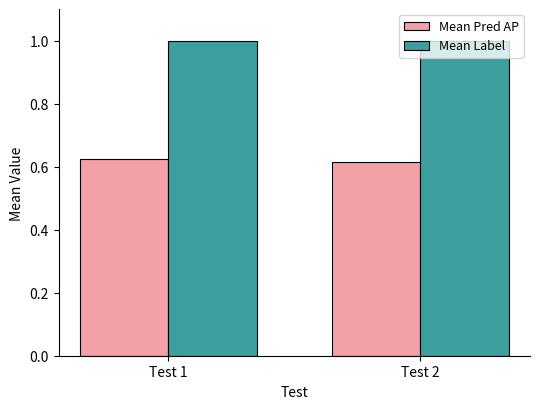

What is the total value across all series at Test 2?

1.6